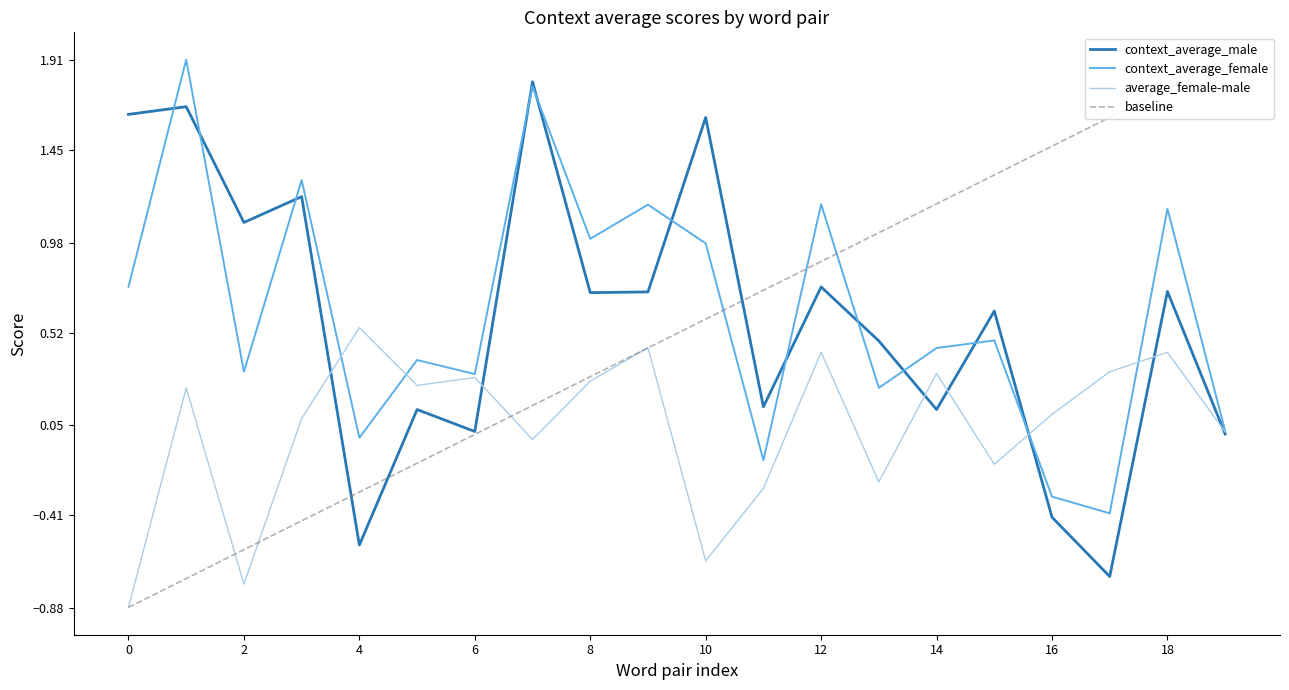

At which label does average_female-male reach its peak?

4